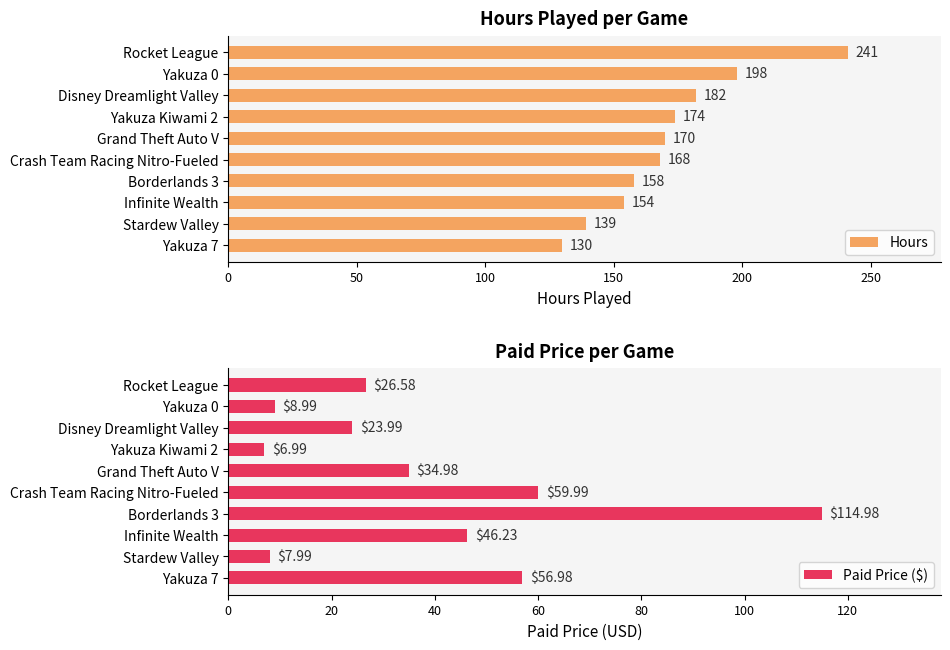

What is the difference between the Paid Price ($) values at Rocket League and Grand Theft Auto V?

8.4